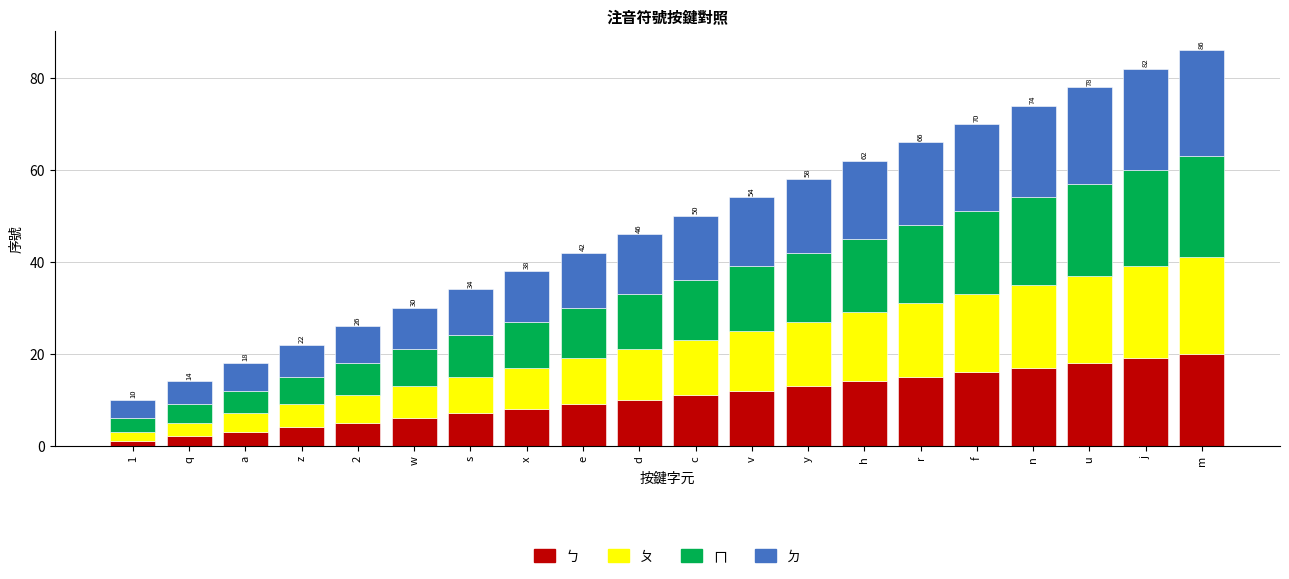

The value of ㄅ at r is 20. True or false?

False